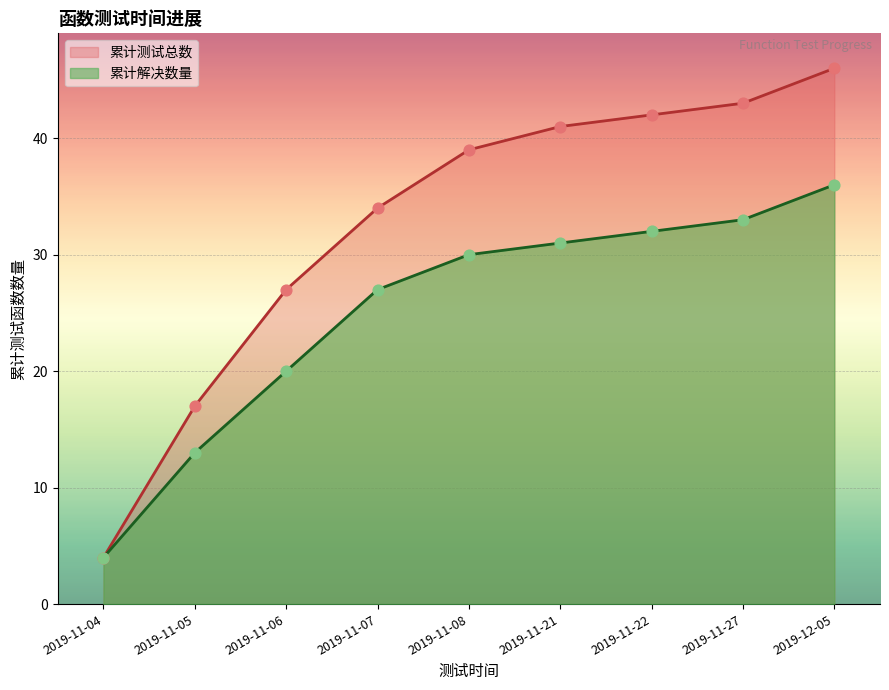

What are all the series names shown in the legend?

累计测试总数, 累计解决数量